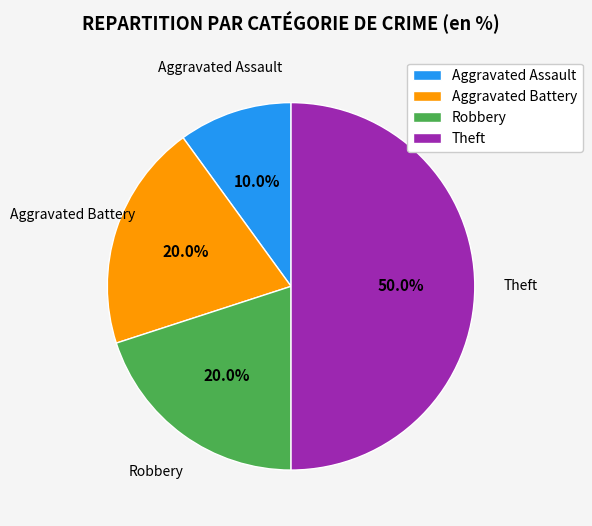

Which has a higher value, Aggravated Battery or Theft?

Theft